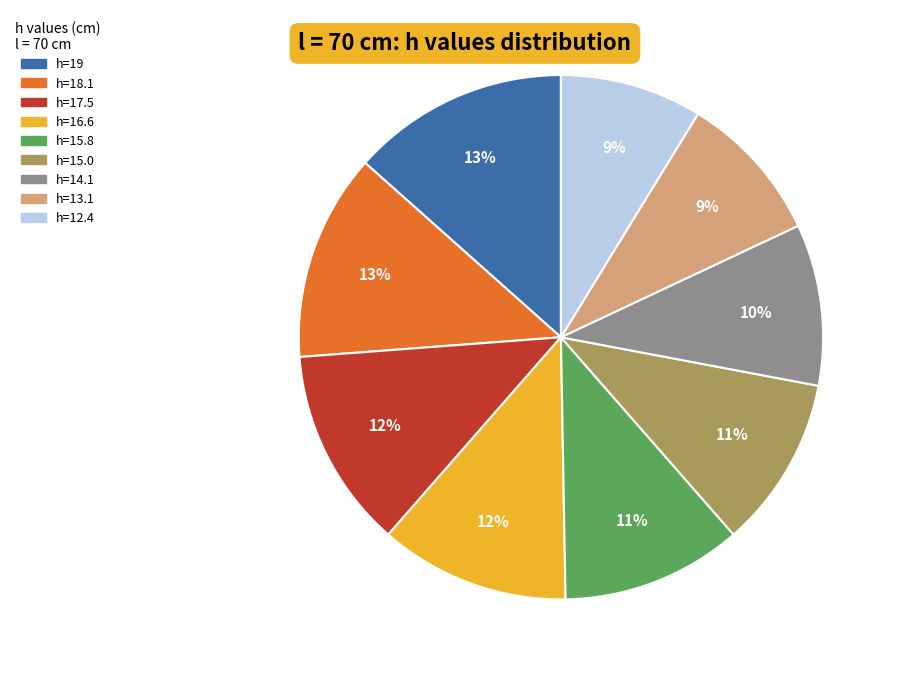

To the nearest percent, what is the combined percentage of h=19 and h=15.0?

24%